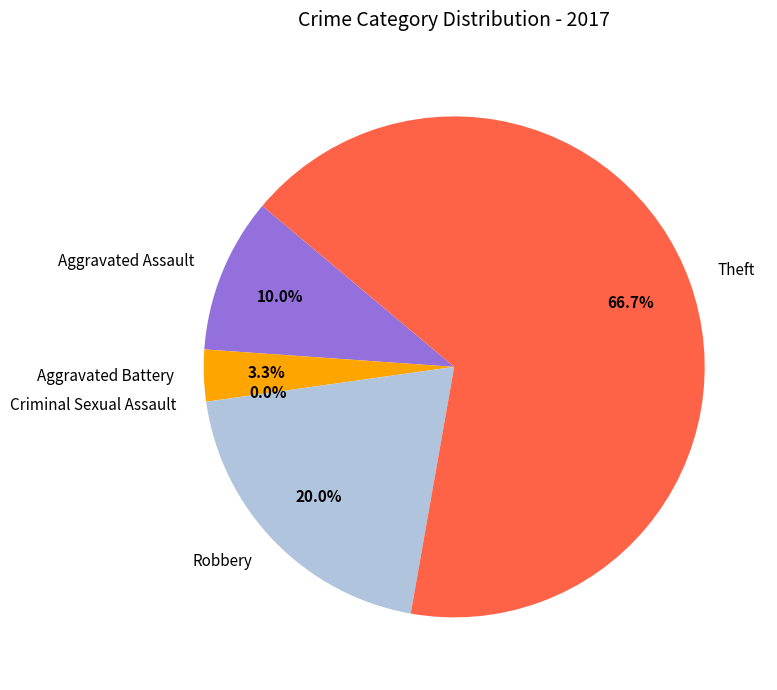

To the nearest percent, what is the average slice percentage?

20%